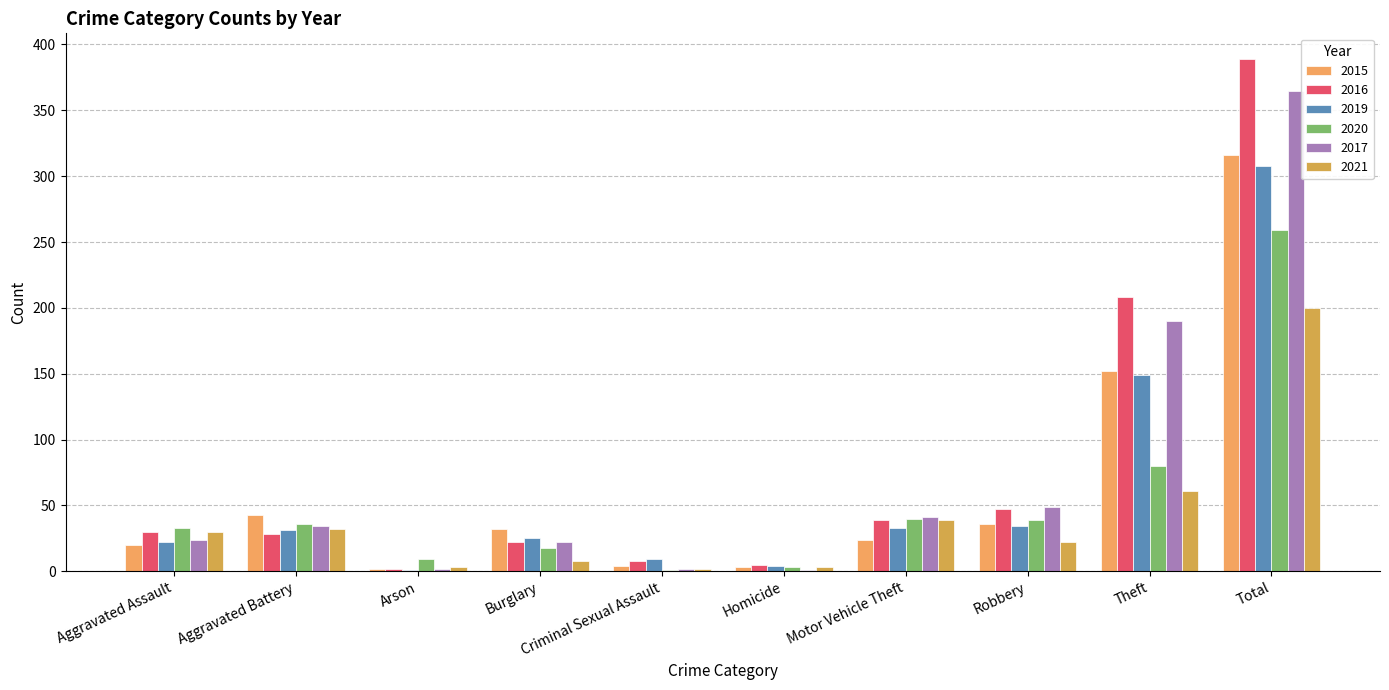

What is the spread (max minus min) of values at Arson?

8